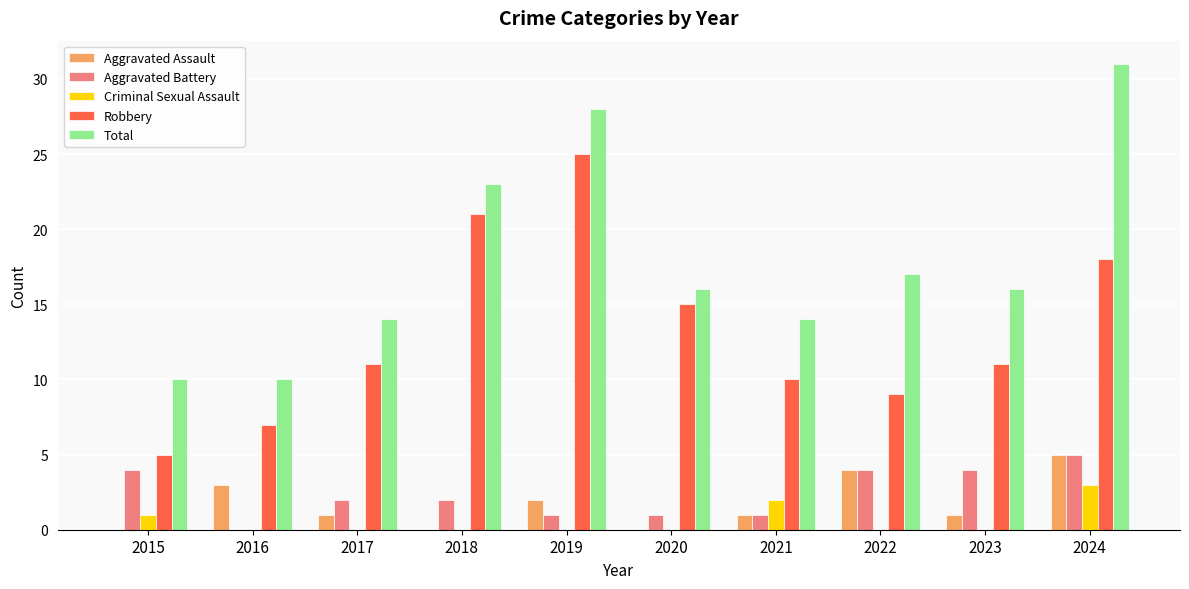

Reading right to left, extract all data points from this chart.

Aggravated Assault: 5	1	4	1	0	2	0	1	3	0
Aggravated Battery: 5	4	4	1	1	1	2	2	0	4
Criminal Sexual Assault: 3	0	0	2	0	0	0	0	0	1
Robbery: 18	11	9	10	15	25	21	11	7	5
Total: 31	16	17	14	16	28	23	14	10	10